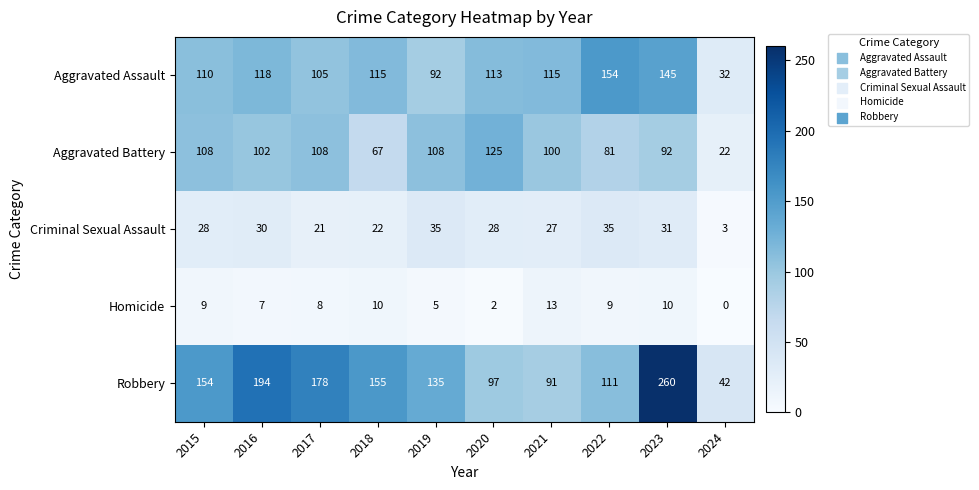

What is the average value of the Robbery series?

142